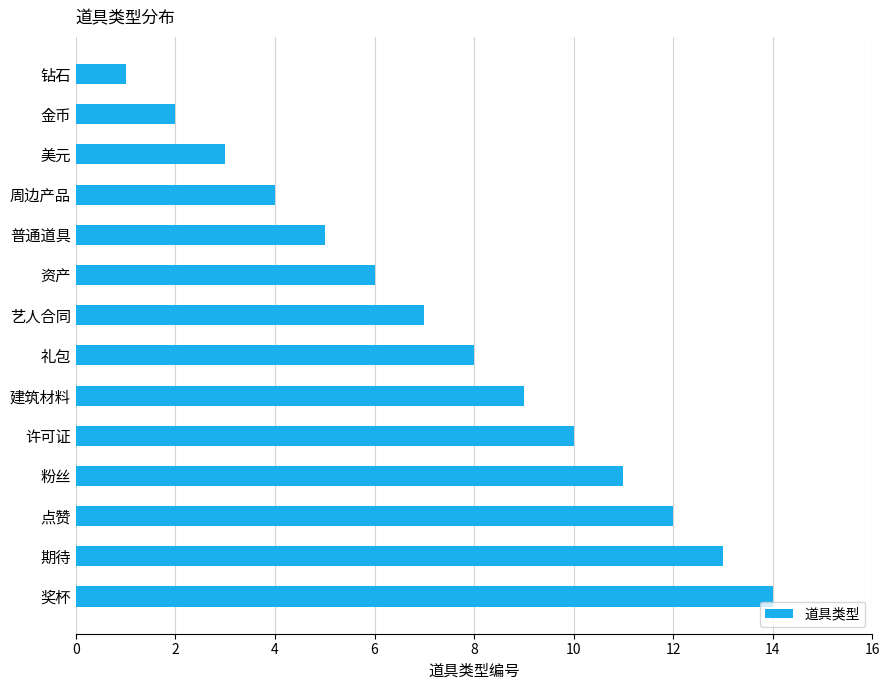

Which has a higher value, 建筑材料 or 美元?

建筑材料